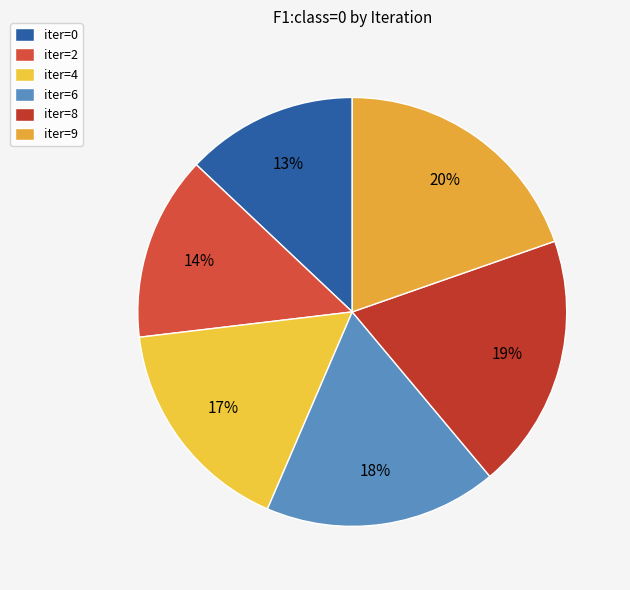

Is iter=2 the majority of the pie?

No